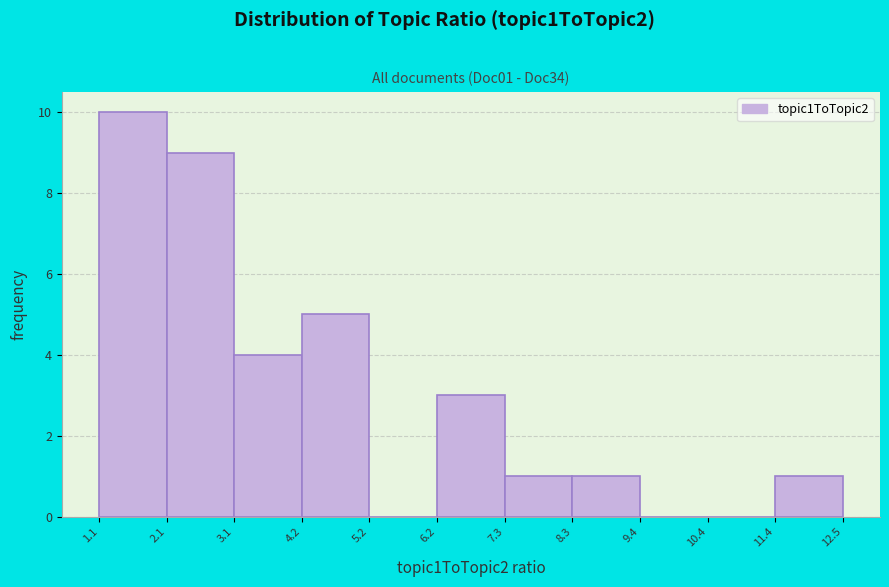

How tall is the bar that spans 1.1 to 2.1 on the x-axis? The values are not printed on the chart, so give them approximately, as read against the axis.

10